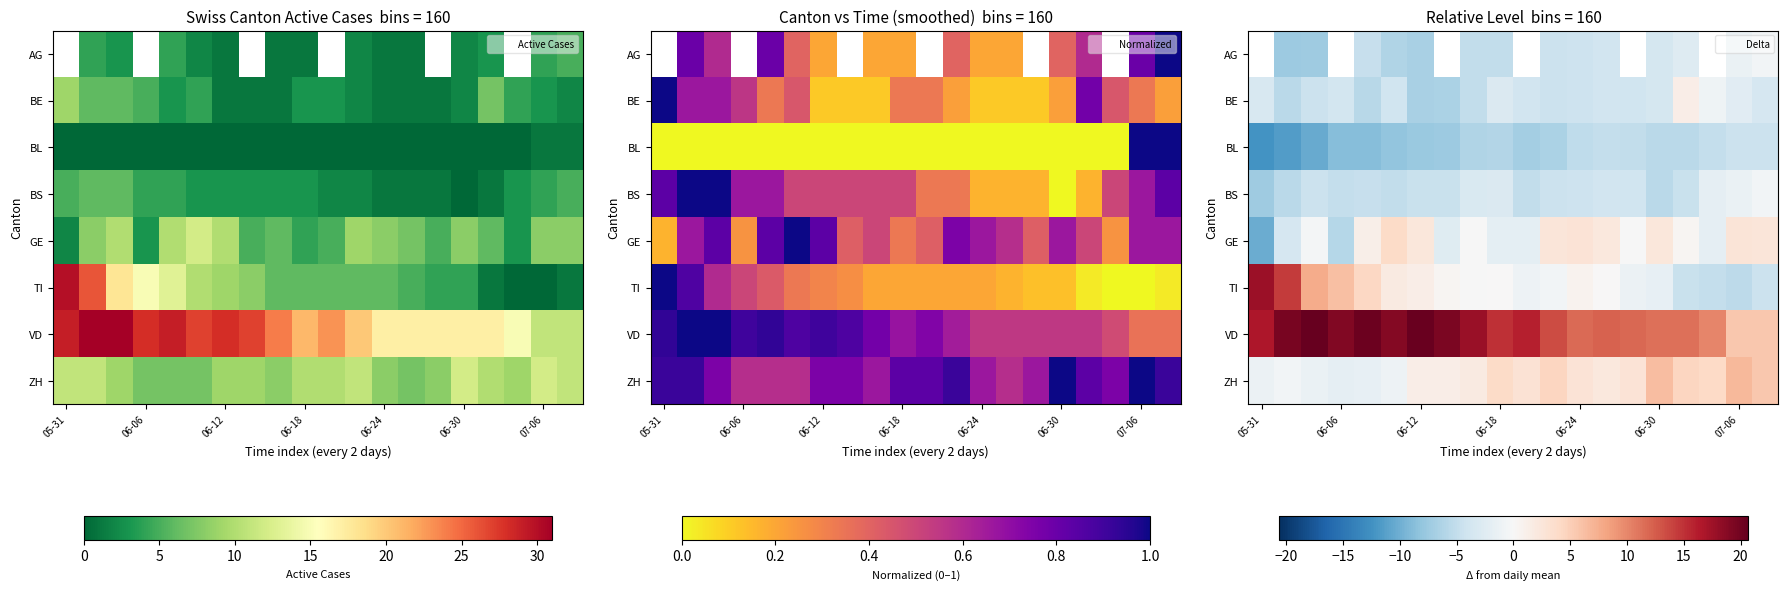

What is the difference between the maximum and minimum values in the BL series?

7.9